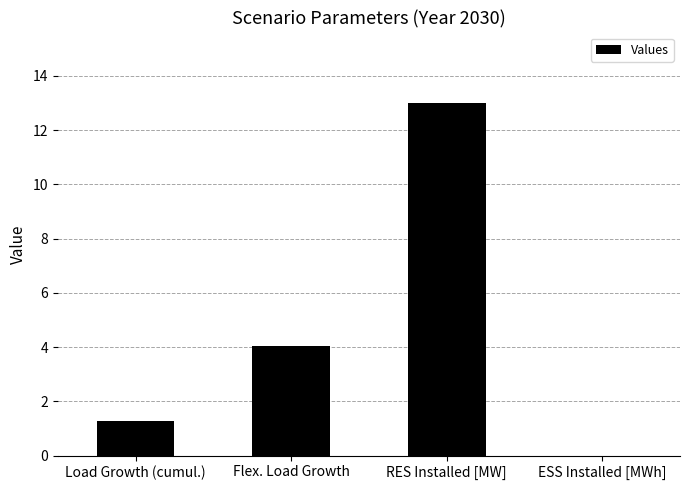

Which category has the highest value across all series?

RES Installed [MW]